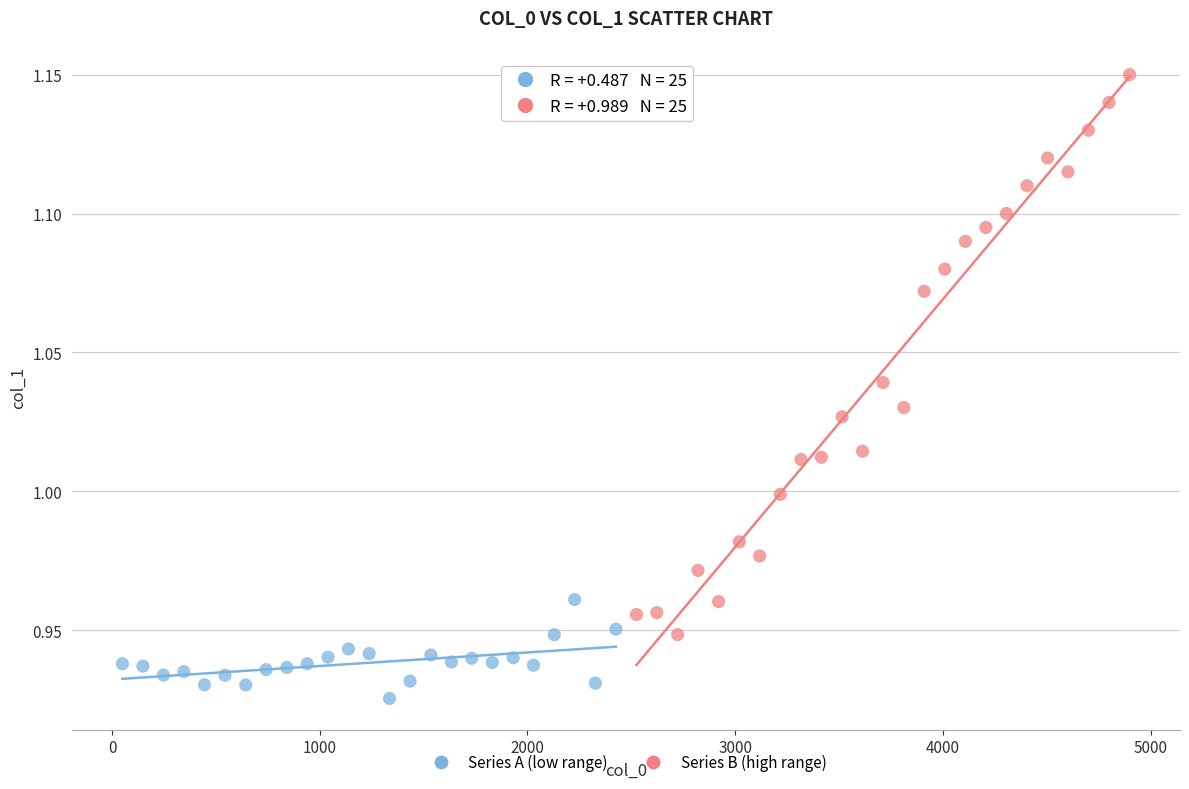

Which series contains the highest Y value?

Series B (high range)